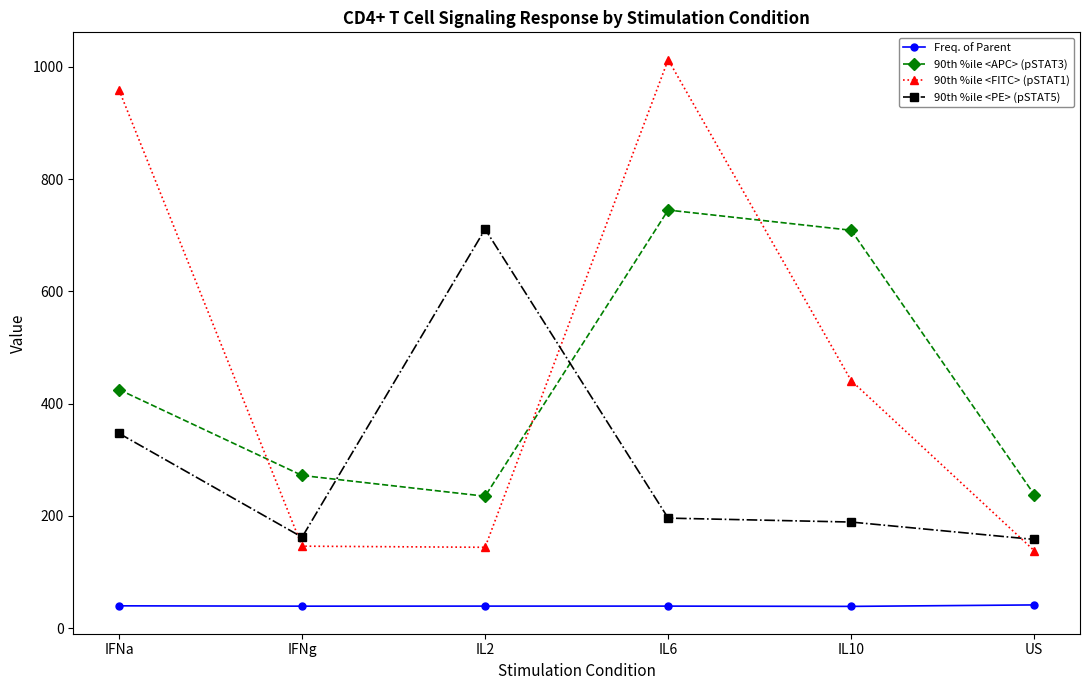

At which label does 90th %ile <APC> (pSTAT3) reach its peak?

IL6